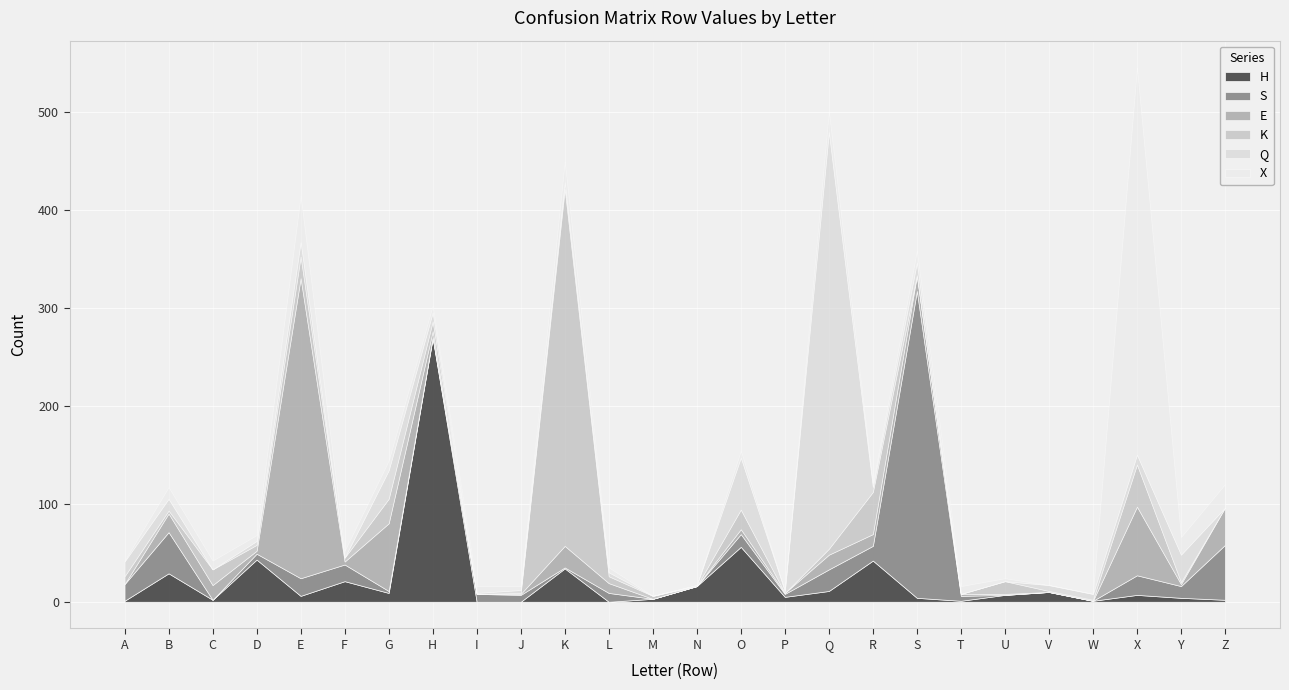

What is the difference between the highest and lowest values at F?

21